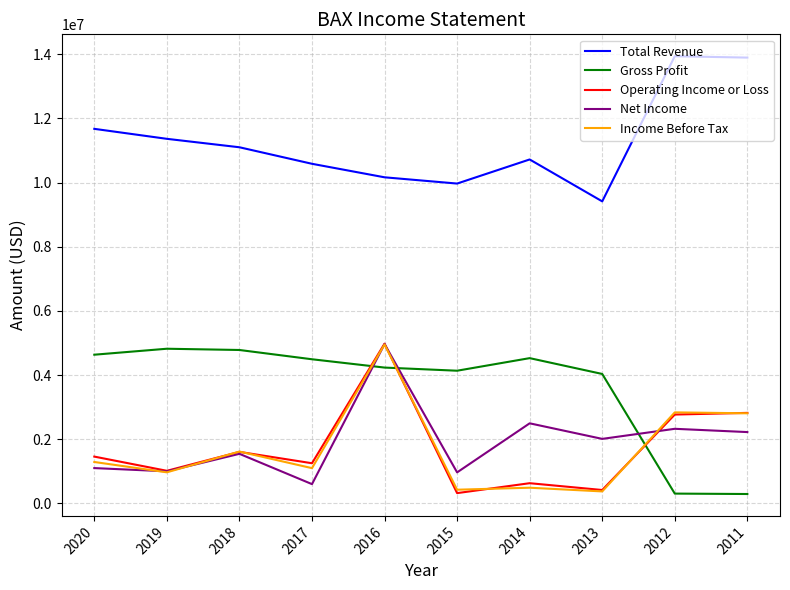

What is the difference between the second highest and second lowest values in the Operating Income or Loss series?

2403000